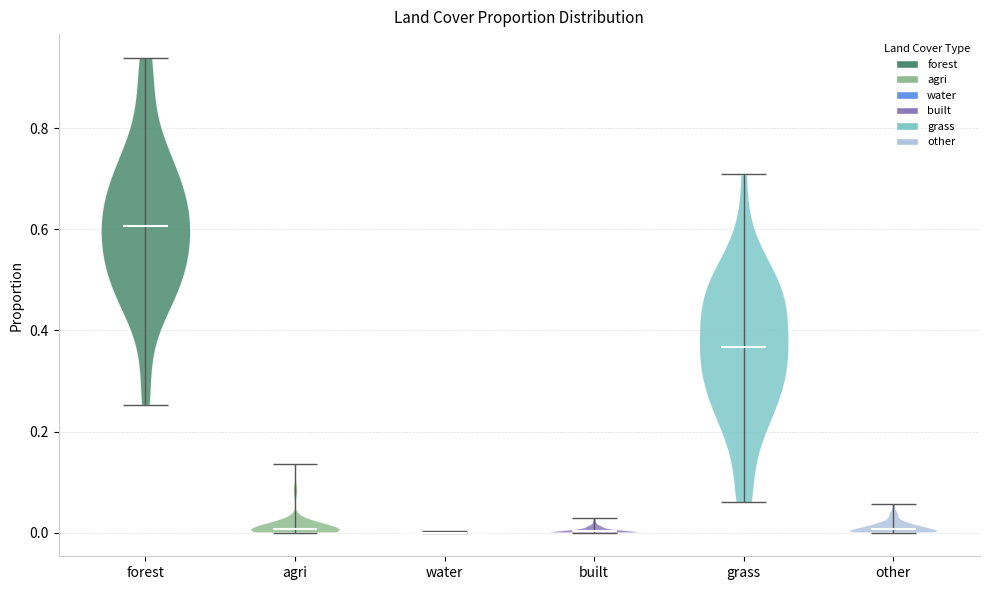

What is the lowest point the violin for built reaches on the y-axis? The values are not printed on the chart, so give them approximately, as read against the axis.

0.00